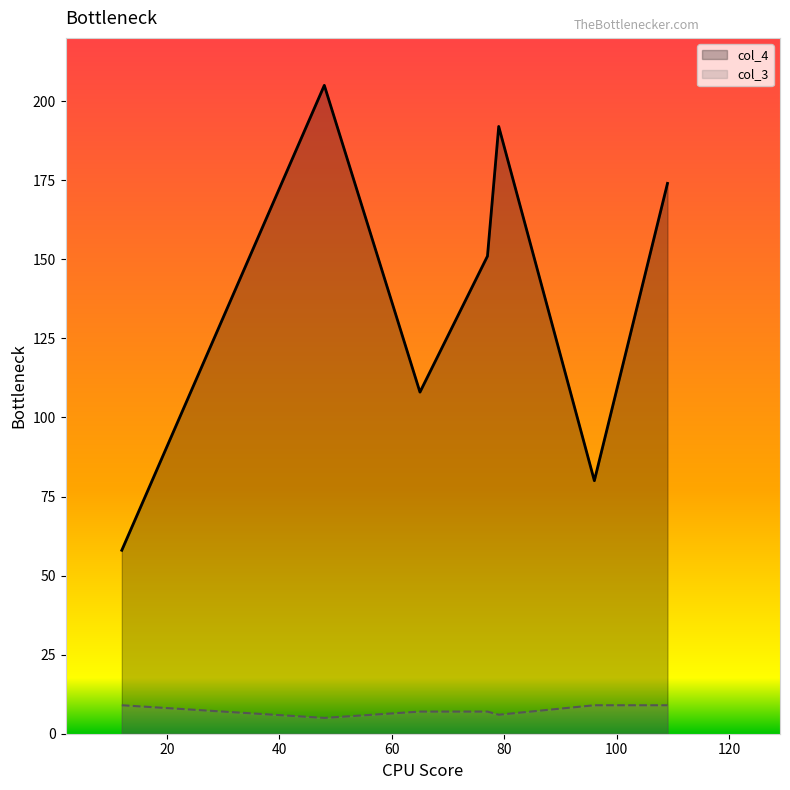

Rank the series at 48 from lowest to highest value.

col_3, col_4